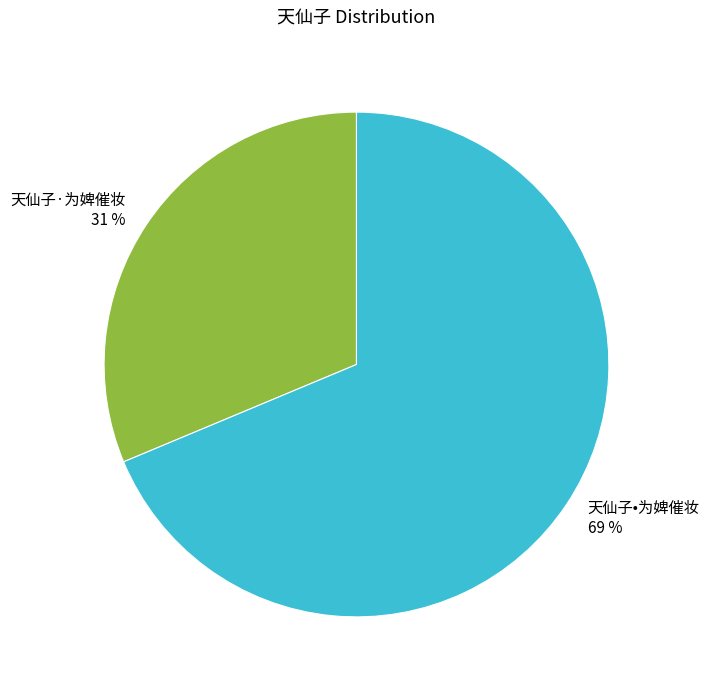

To the nearest percent, what is the average slice percentage?

50%